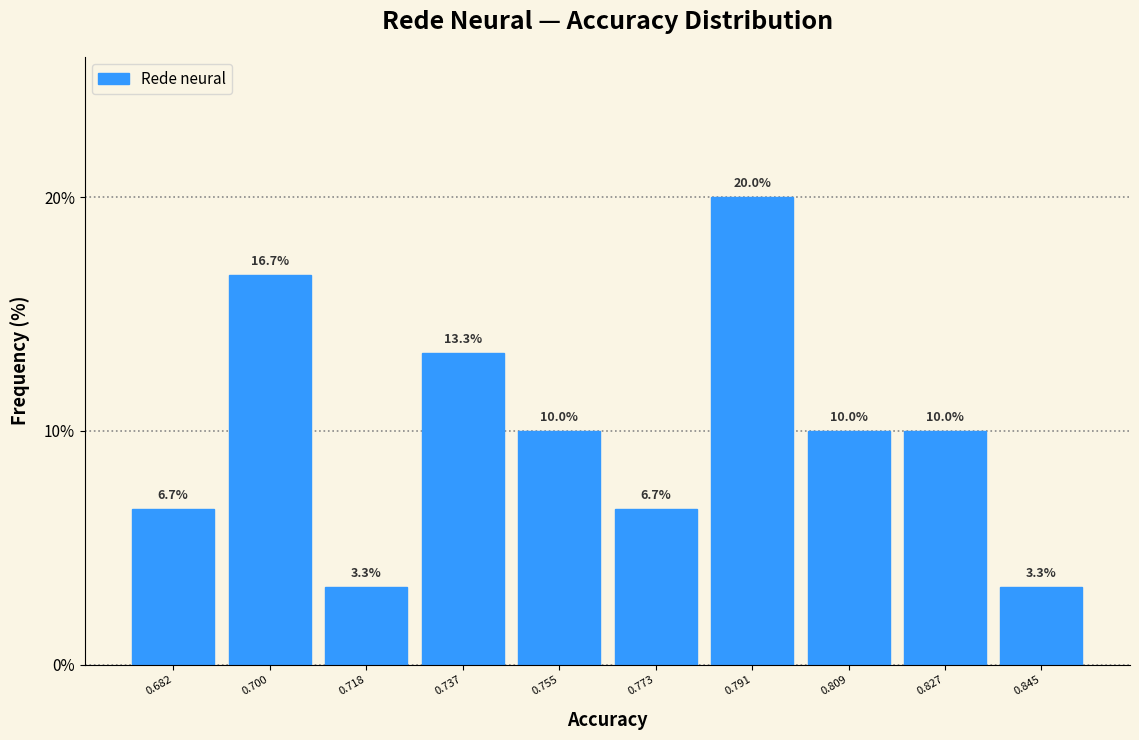

Over which range of the x-axis is the bar tallest?

0.782 to 0.800